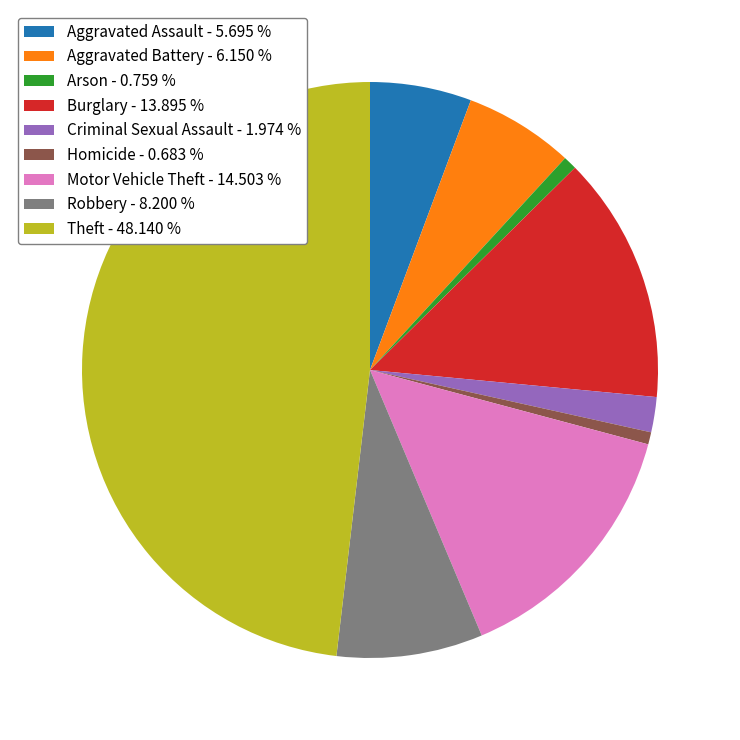

Is the sum of Criminal Sexual Assault - 1.974 % and Aggravated Assault - 5.695 % greater than half?

No